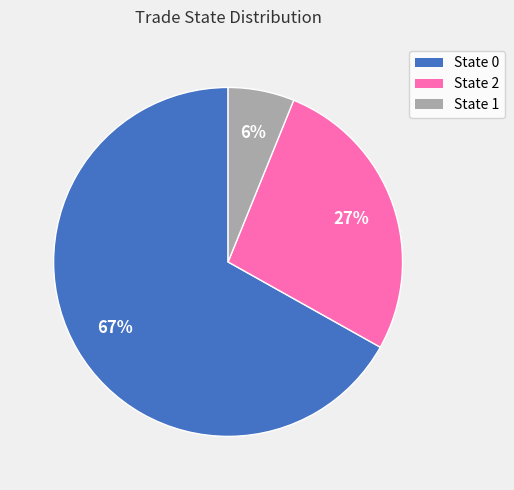

Rank the categories by value from lowest to highest.

State 1, State 2, State 0